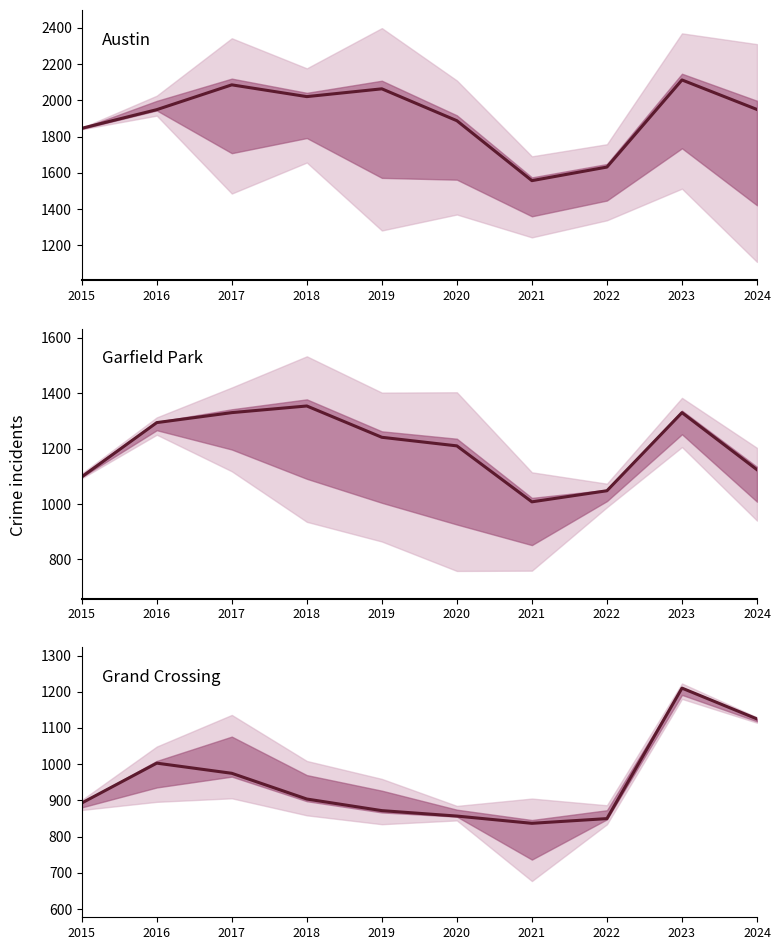

Rank the series by their average value, from lowest to highest.

Grand Crossing, Garfield Park, Austin